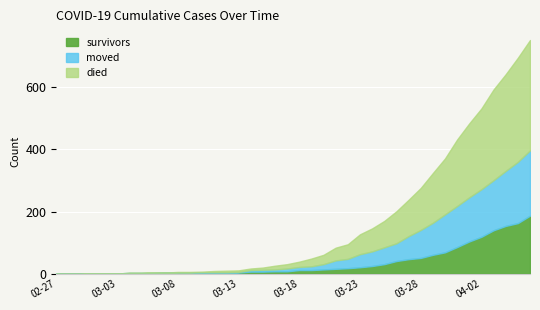

What is the label of the 30th point from the left?

2020-03-27